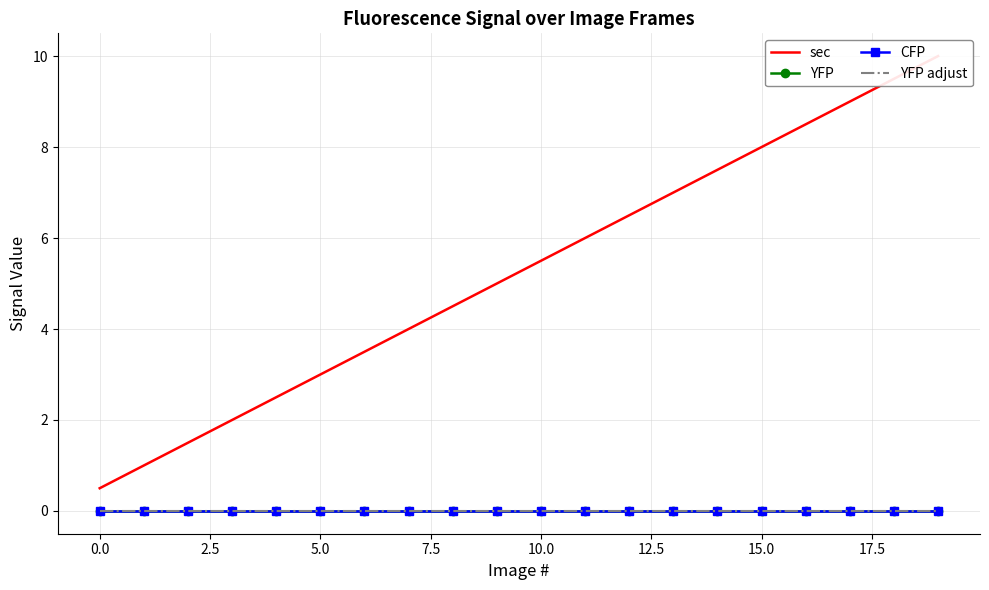

What is the label of the 17th point from the left?

16